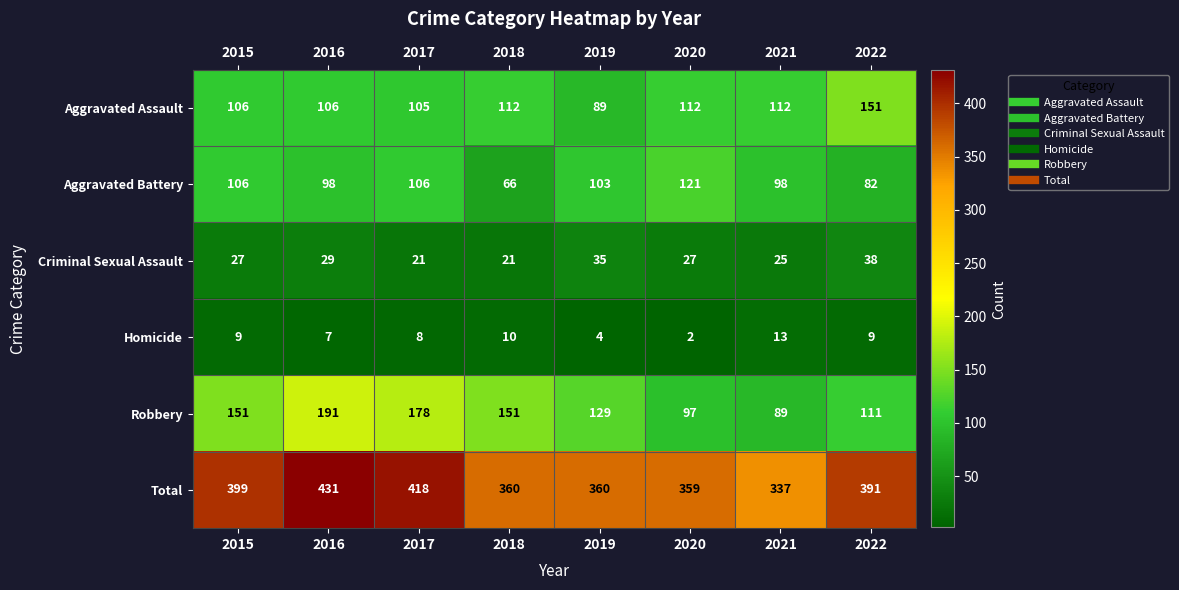

What is the total value across all series at 2021?

674